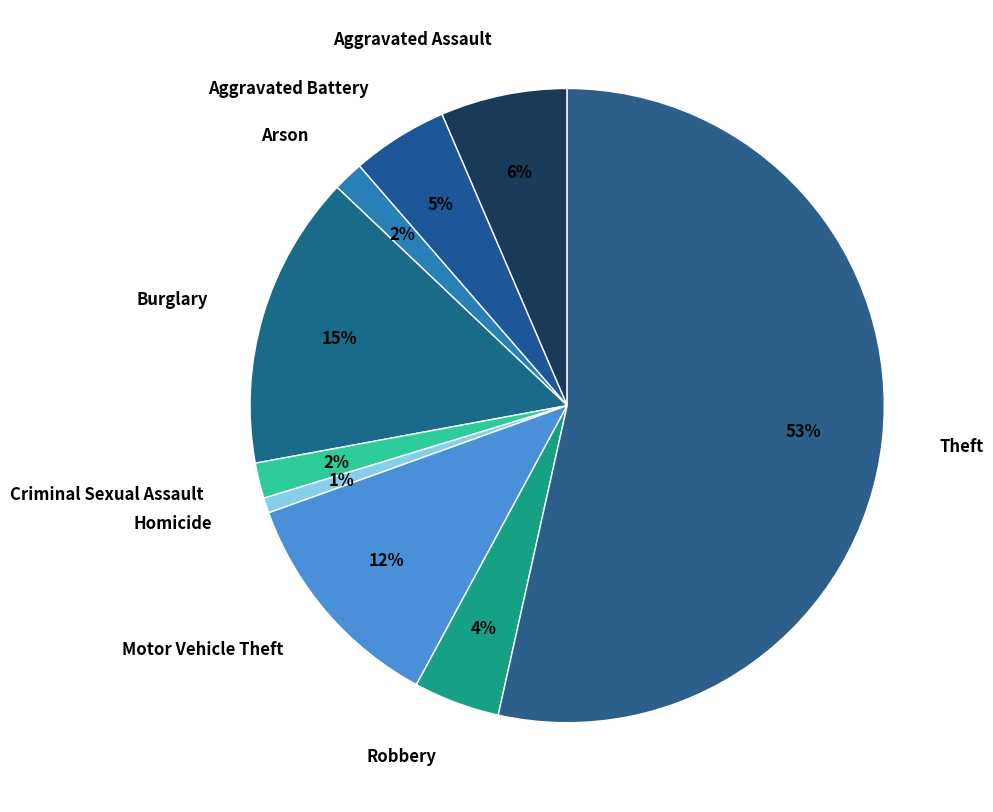

The Theft slice represents 53% of the pie. True or false?

True